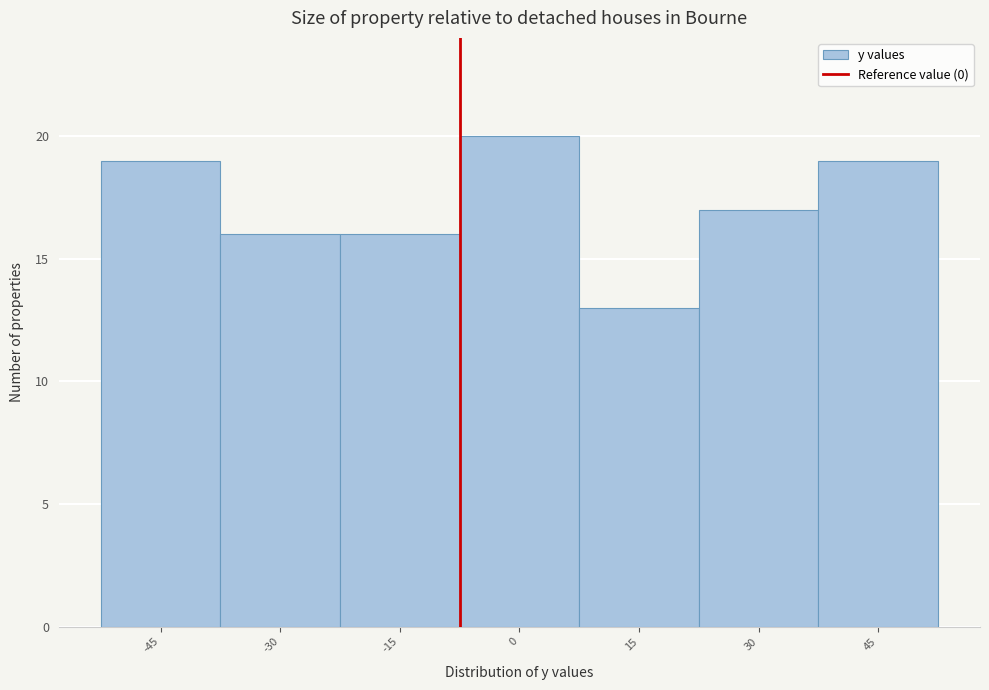

Reading left to right, list all the values displayed in this chart.

19	16	16	20	13	17	19